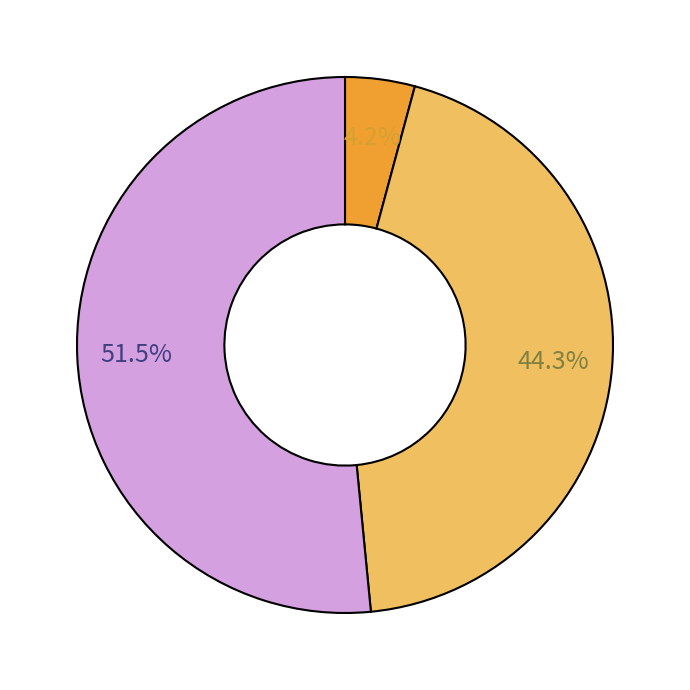

Is there any slice that represents more than half of the pie?

Yes